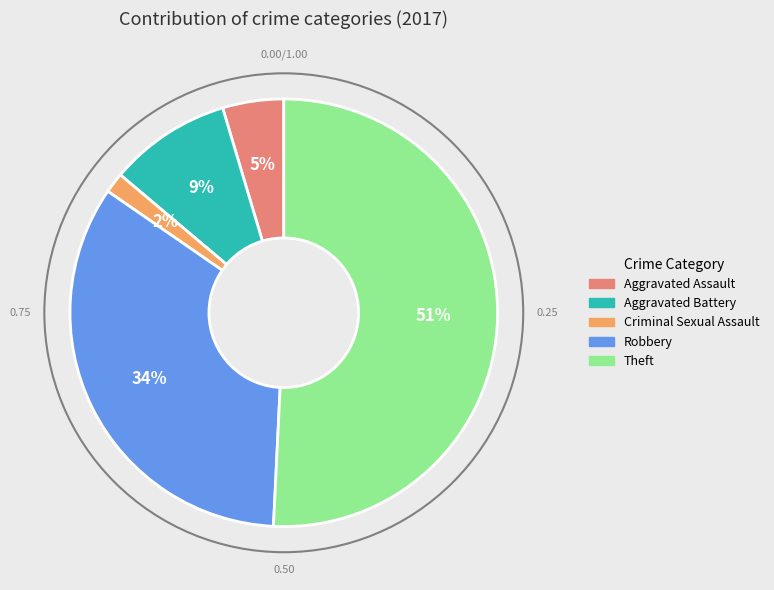

Is the sum of Robbery and Aggravated Assault greater than half?

No